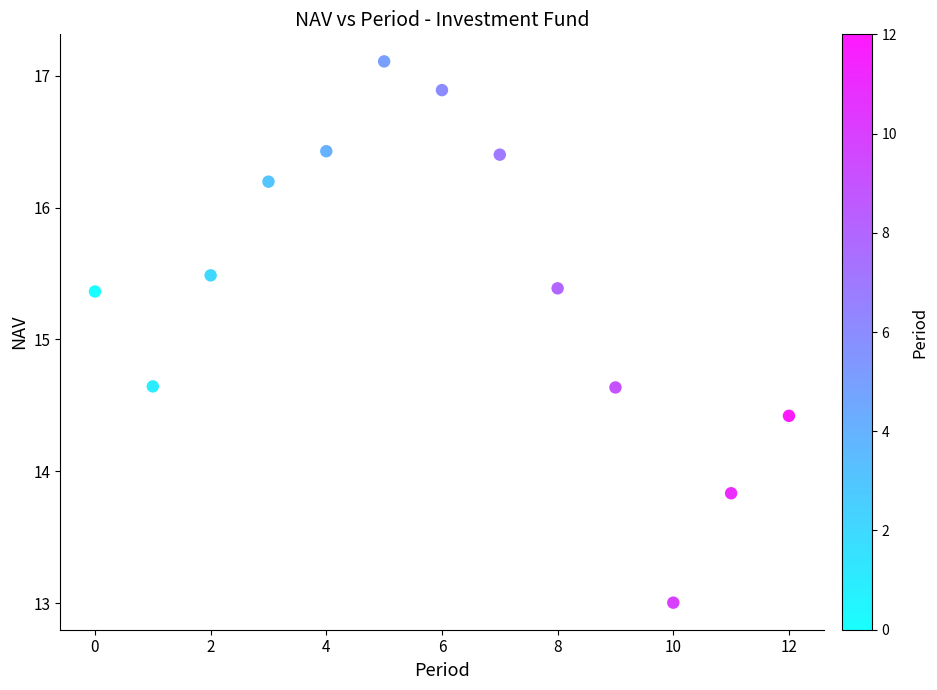

What is the range of Y values (max minus min)?

4.1